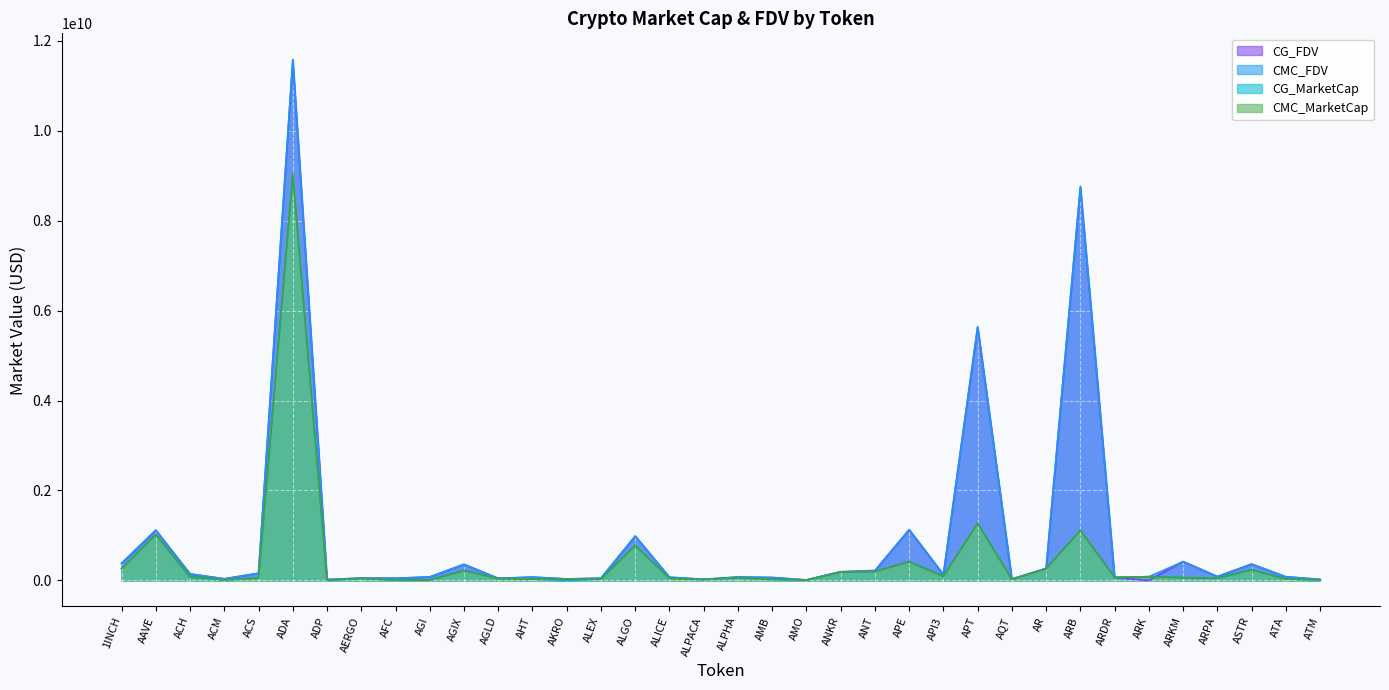

What are all the series names shown in the legend?

CG_FDV, CMC_FDV, CG_MarketCap, CMC_MarketCap